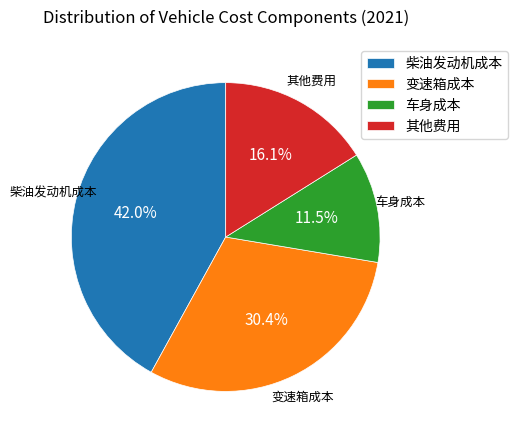

Does 其他费用 account for over 50% of the chart?

No